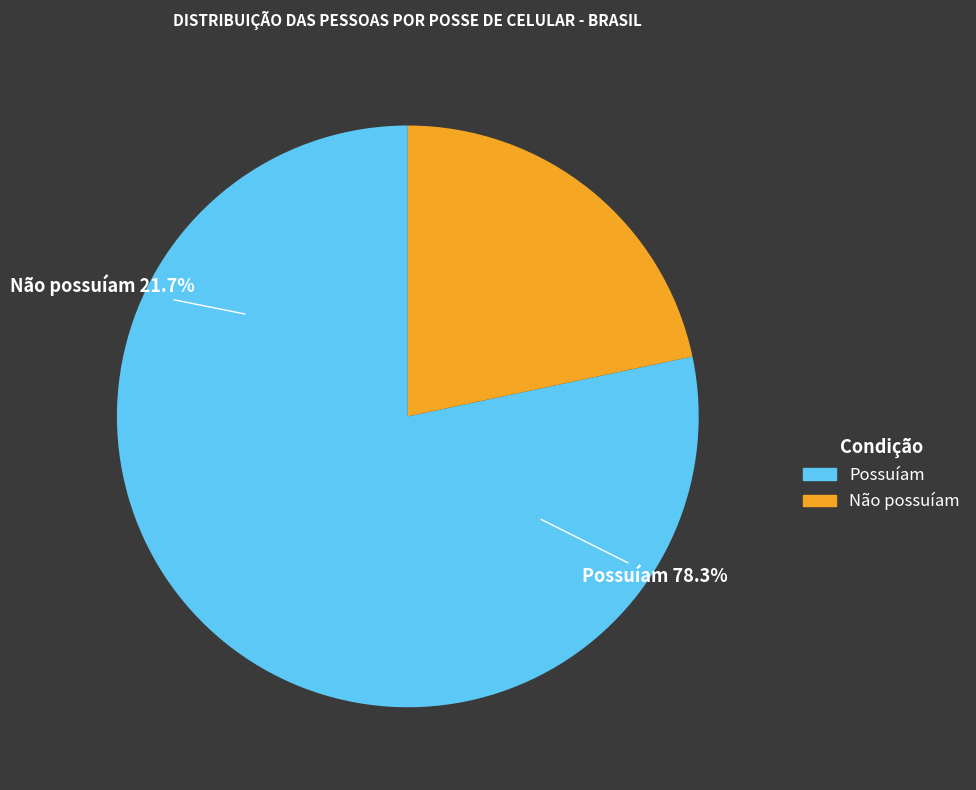

Rank the categories by value from lowest to highest.

Não possuíam, Possuíam